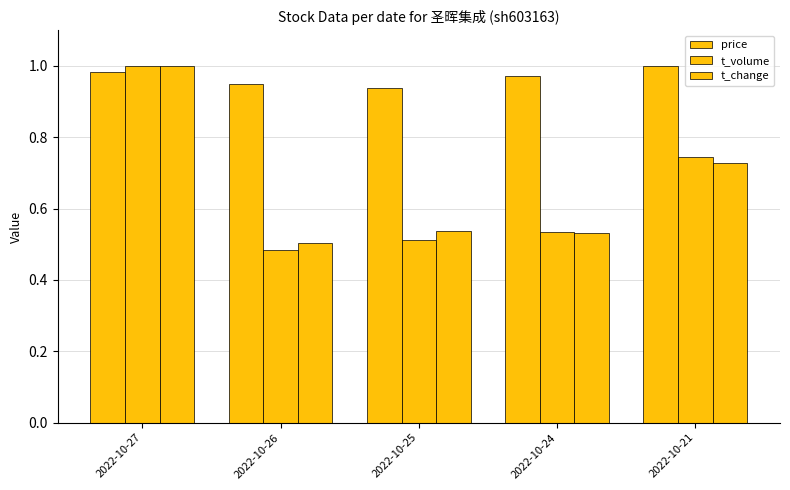

Reading left to right, extract all data points from this chart.

price: 2022-10-27=1.0	2022-10-26=0.9	2022-10-25=0.9	2022-10-24=1.0	2022-10-21=1.0
t_volume: 2022-10-27=1.0	2022-10-26=0.5	2022-10-25=0.5	2022-10-24=0.5	2022-10-21=0.7
t_change: 2022-10-27=1.0	2022-10-26=0.5	2022-10-25=0.5	2022-10-24=0.5	2022-10-21=0.7